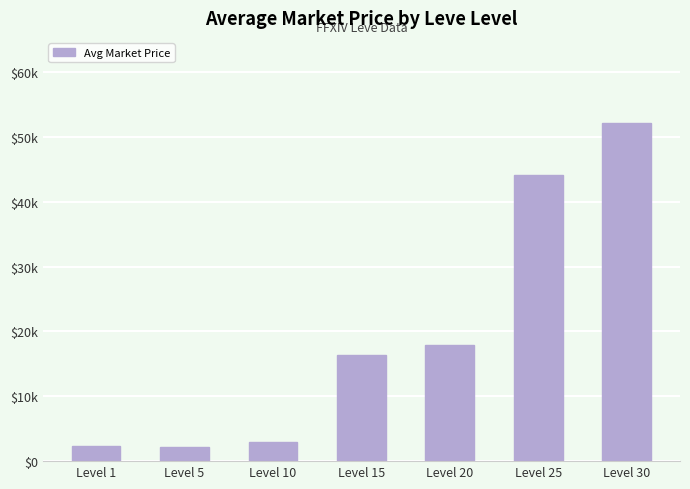

How many bars are there in total?

7